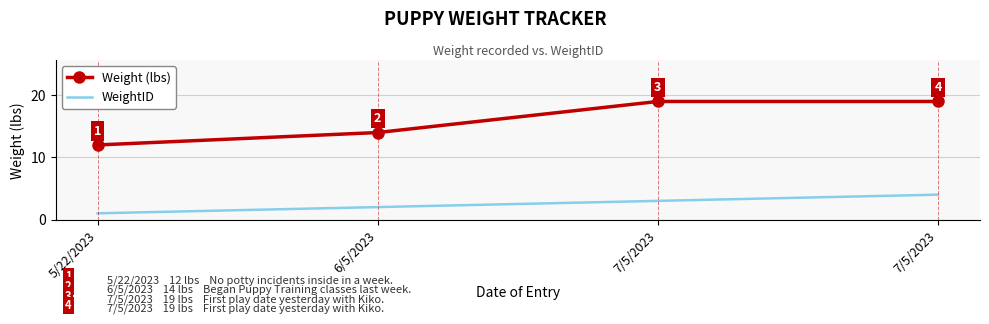

Between 5/22/2023 and 6/5/2023, which is larger?

6/5/2023